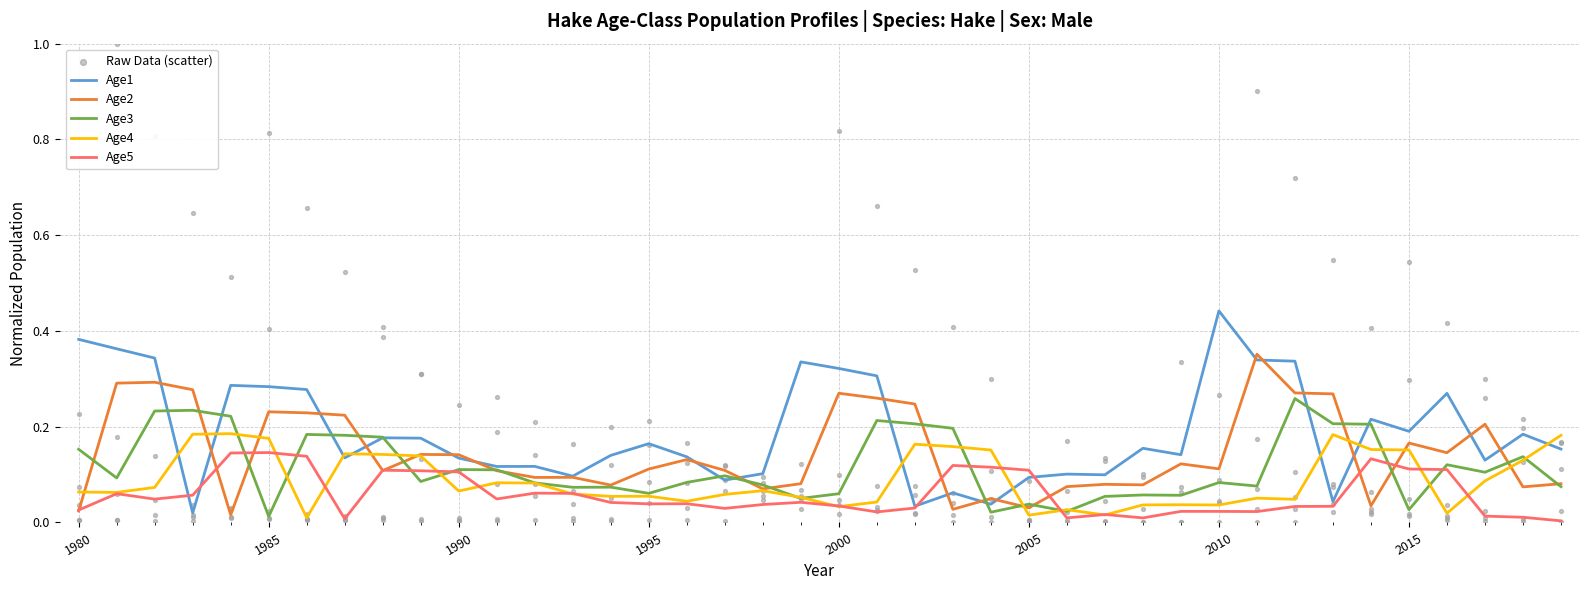

Which series reaches the maximum Y coordinate?

Raw Data (scatter)